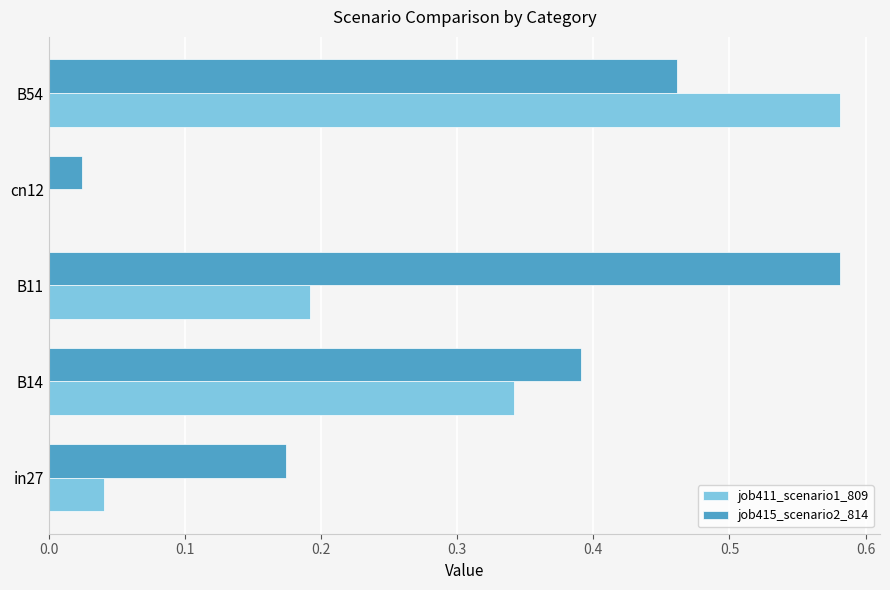

What are all the series names shown in the legend?

job411_scenario1_809, job415_scenario2_814